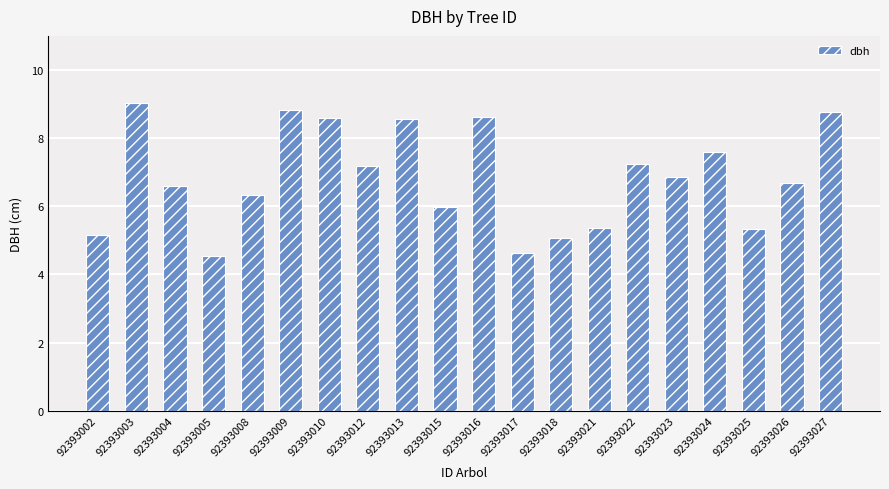

At which category does the chart reach its peak across all series?

92393003